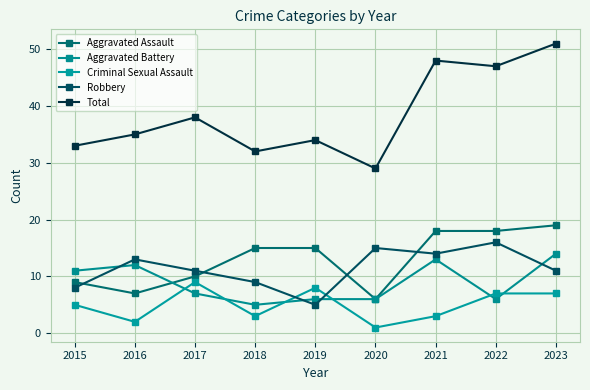

Does the chart have visible grid lines?

Yes